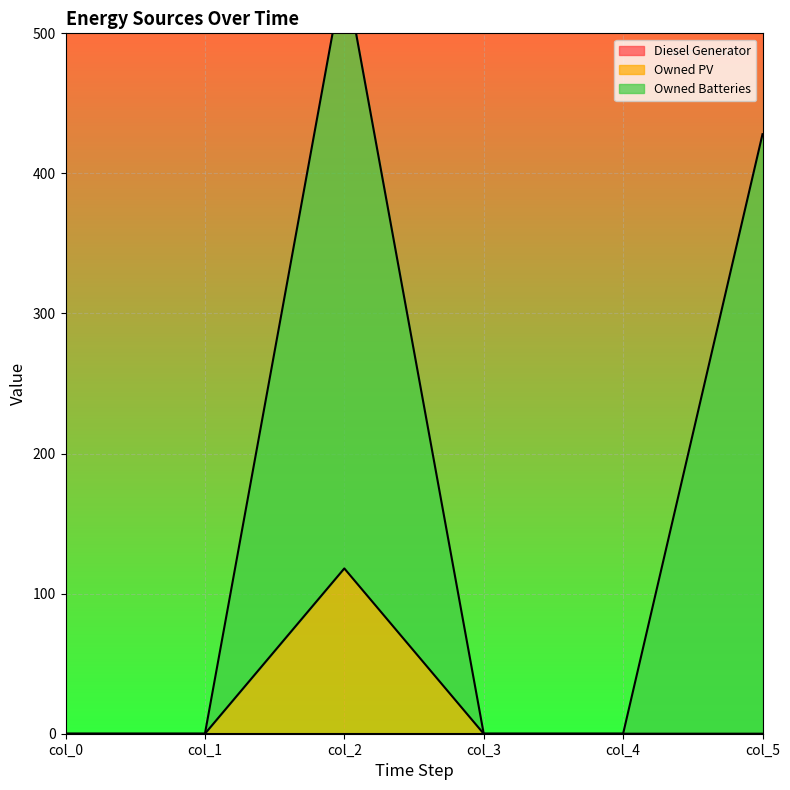

Reading right to left, list all the values displayed in this chart.

Owned PV: 0	0	0	118	0	0
Owned Batteries: 428	0	0	546	0	0